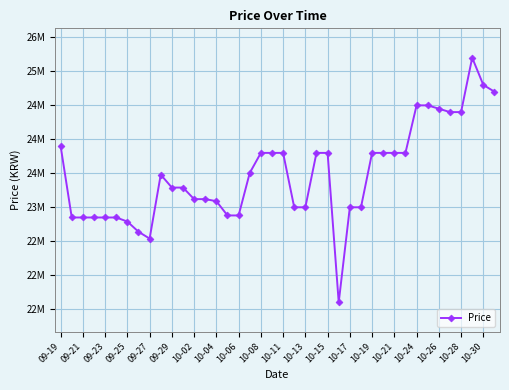

True or false: the data has more than 1 interior local peaks.

True